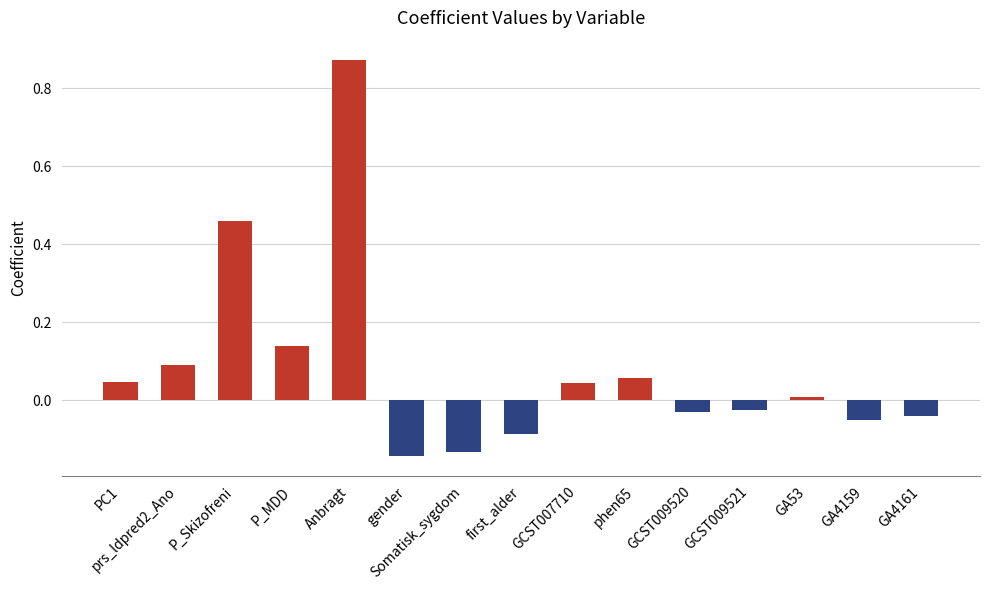

What is the label of the 9th bar from the left?

GCST007710